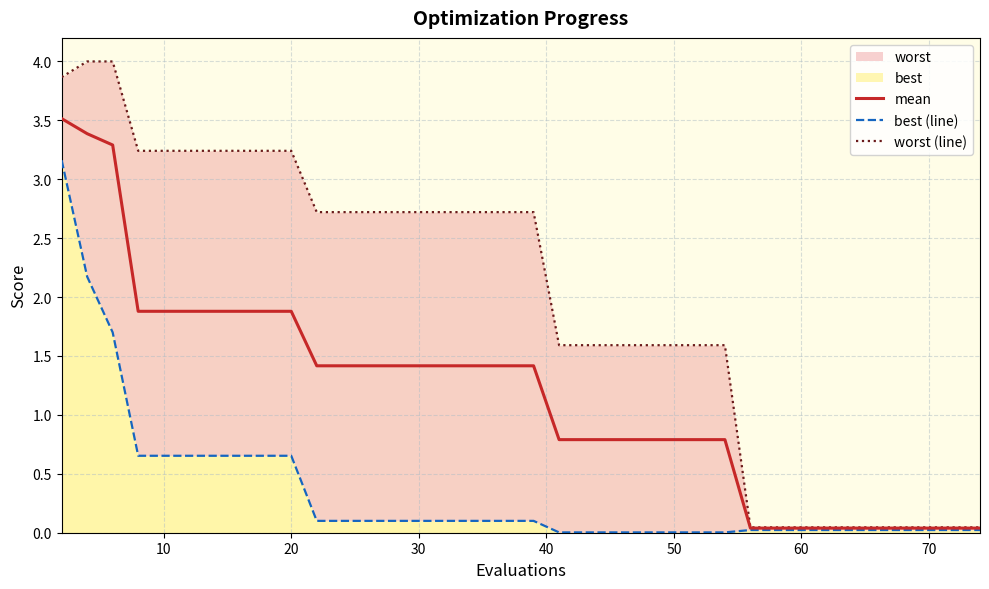

True or false: best (line) and worst (line) intersect in this chart.

False